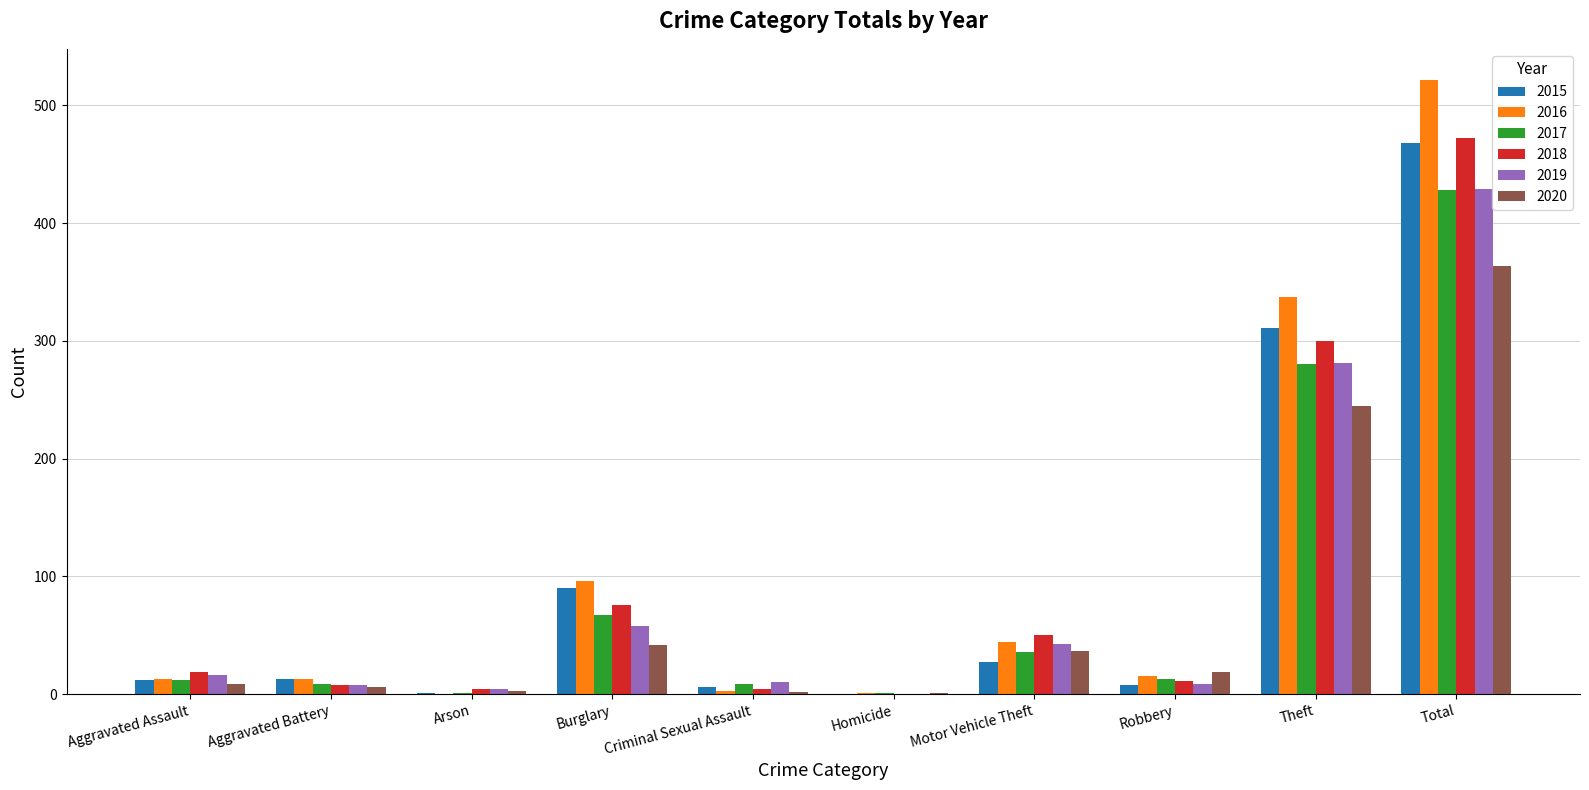

At which category does the chart reach its peak across all series?

Total